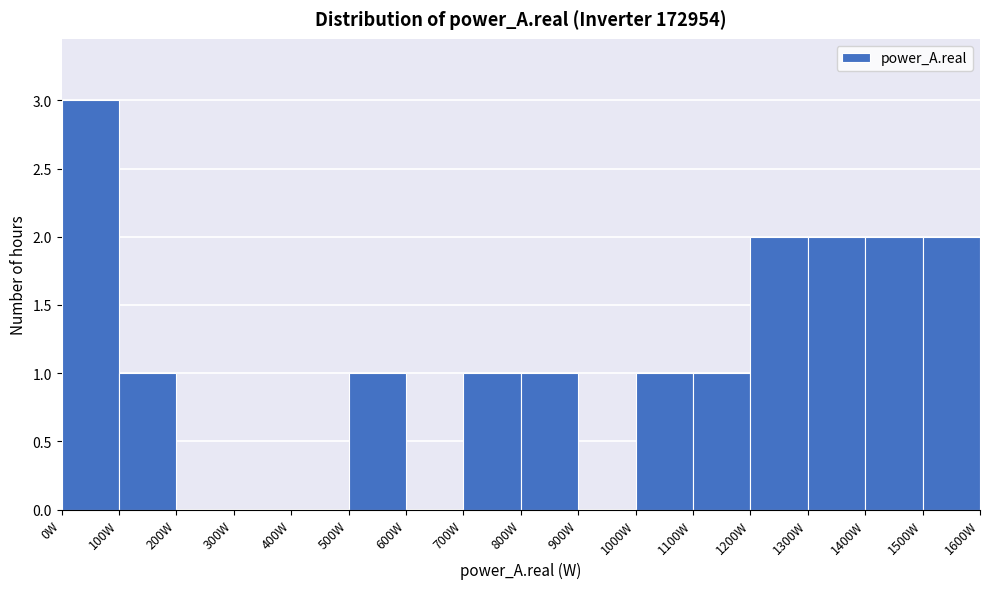

Reading left to right, transcribe this chart: for each bar, give the range it covers on the x-axis and its height. The values are not printed on the chart, so give them approximately, as read against the axis.

0 to 100: 3
100 to 200: 1
200 to 300: 0
300 to 400: 0
400 to 500: 0
500 to 600: 1
600 to 700: 0
700 to 800: 1
800 to 900: 1
900 to 1000: 0
1000 to 1100: 1
1100 to 1200: 1
1200 to 1300: 2
1300 to 1400: 2
1400 to 1500: 2
1500 to 1600: 2